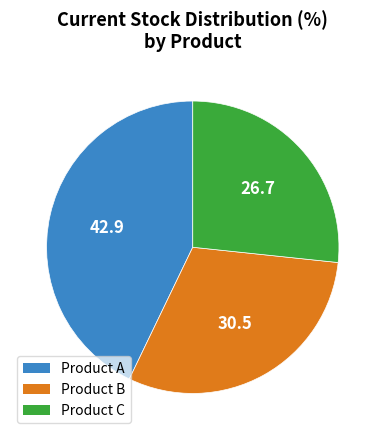

Do Product A and Product C together represent more than half of the pie?

Yes